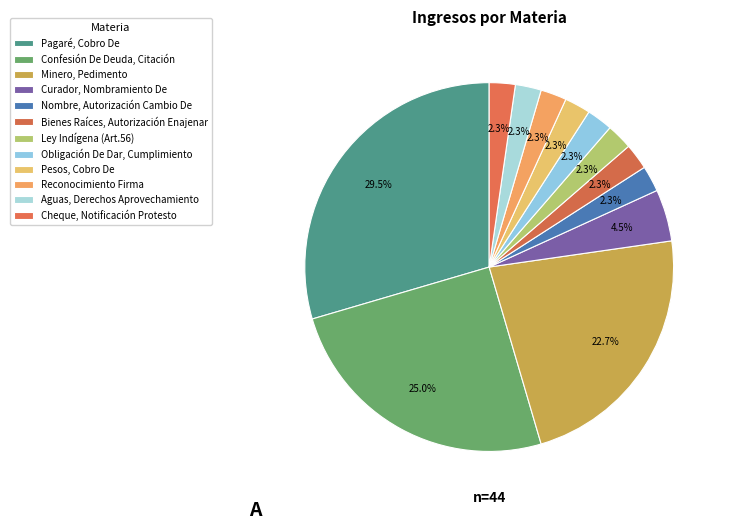

Does Ley Indígena (Art.56) represent more than half of the total?

No